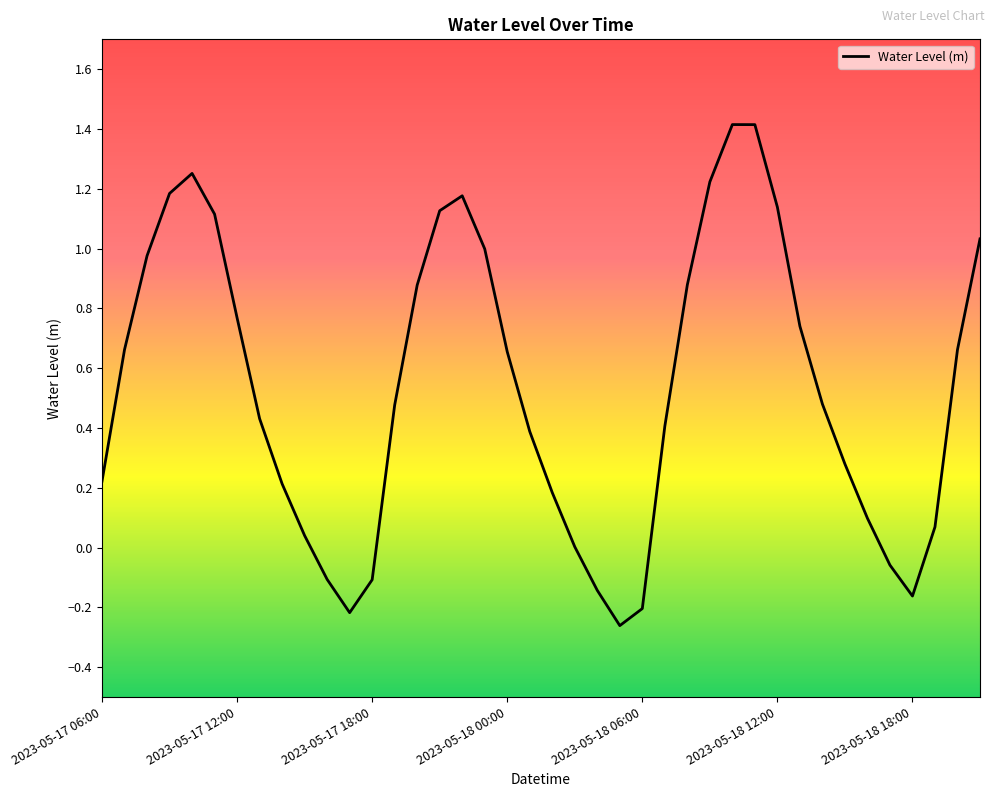

What is the difference between the maximum and minimum values?

1.7